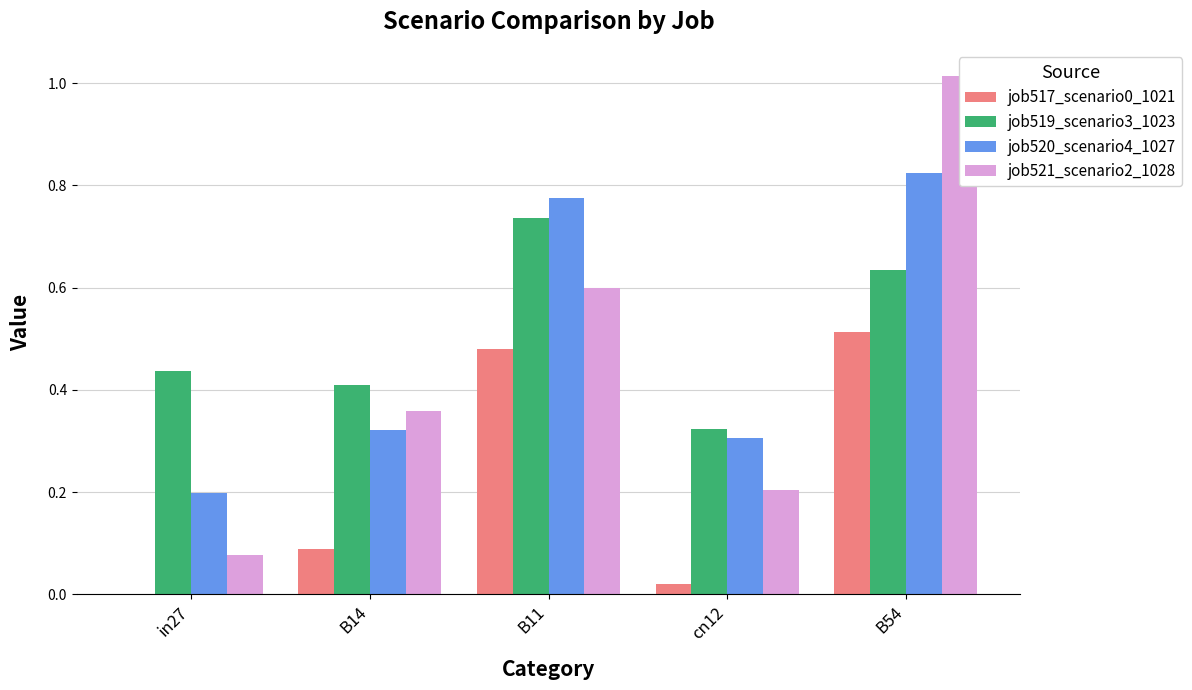

At which category does the chart reach its minimum across all series?

in27